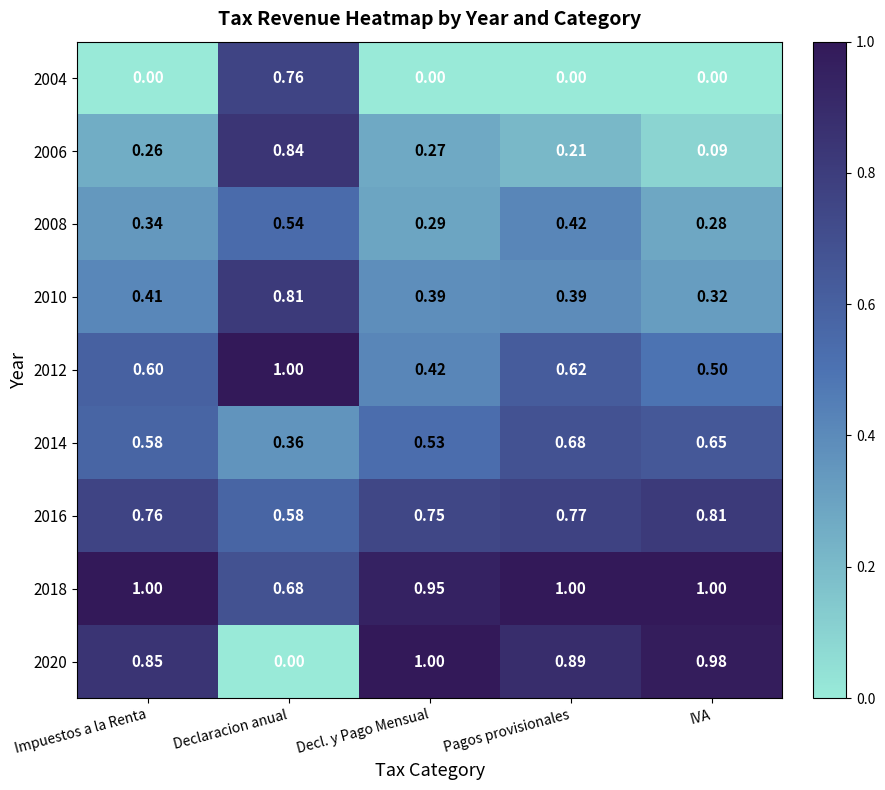

What is the difference between the highest and lowest values at Decl. y Pago Mensual?

1.0